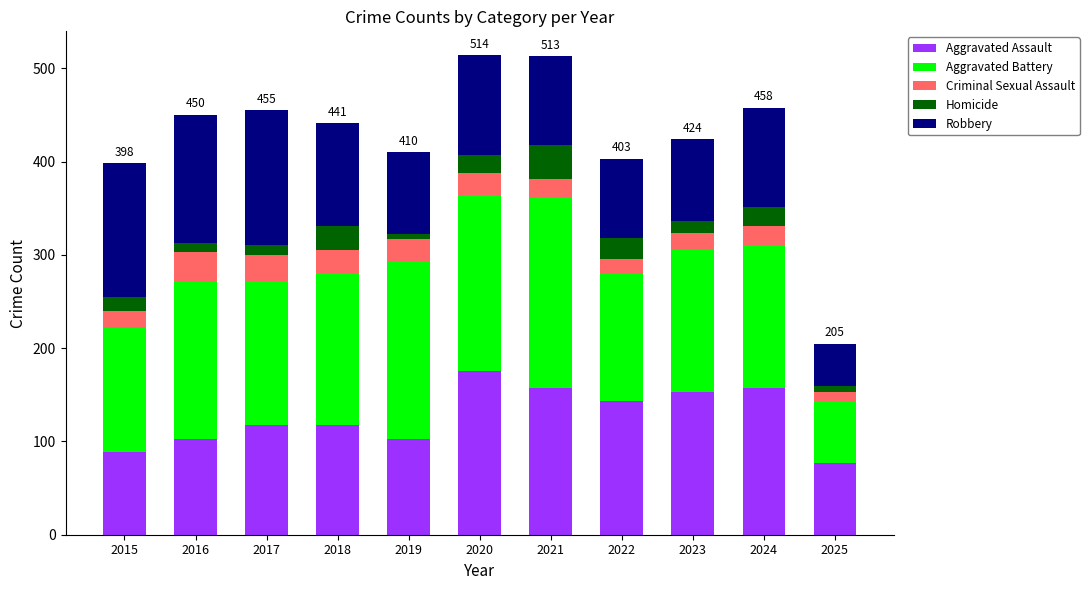

The Aggravated Assault series shows 176 at 2020. True or false?

True